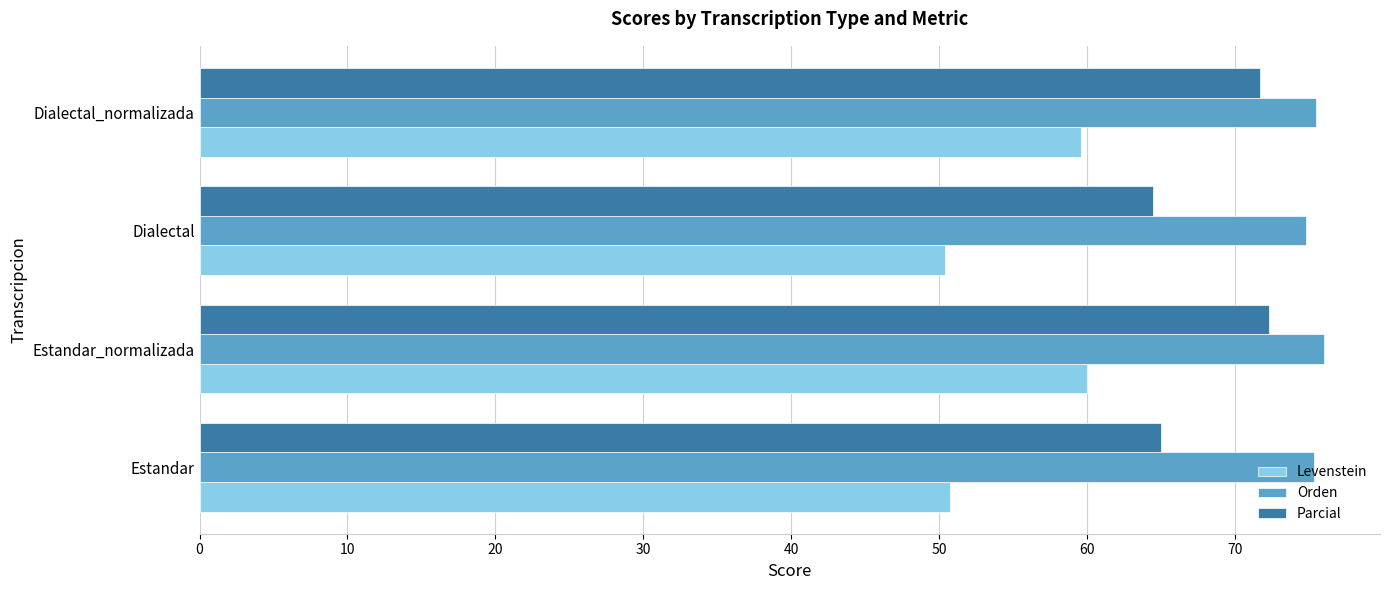

Which series has the widest spread of values?

Levenstein